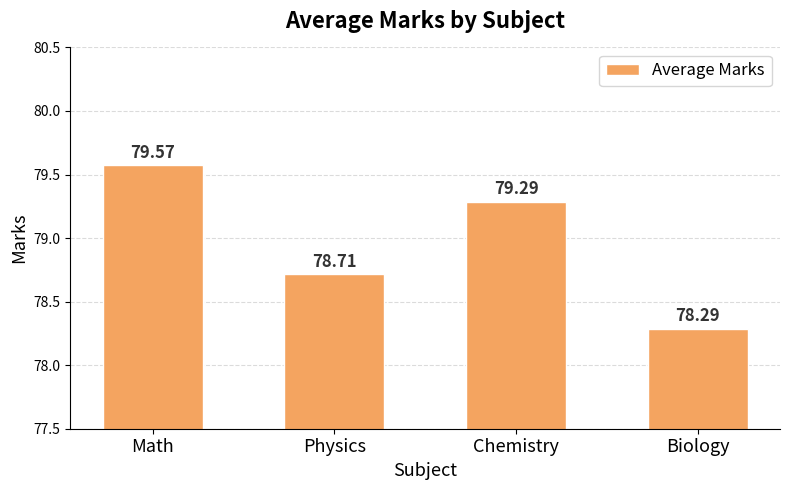

What is the label of the 4th bar from the left?

Biology